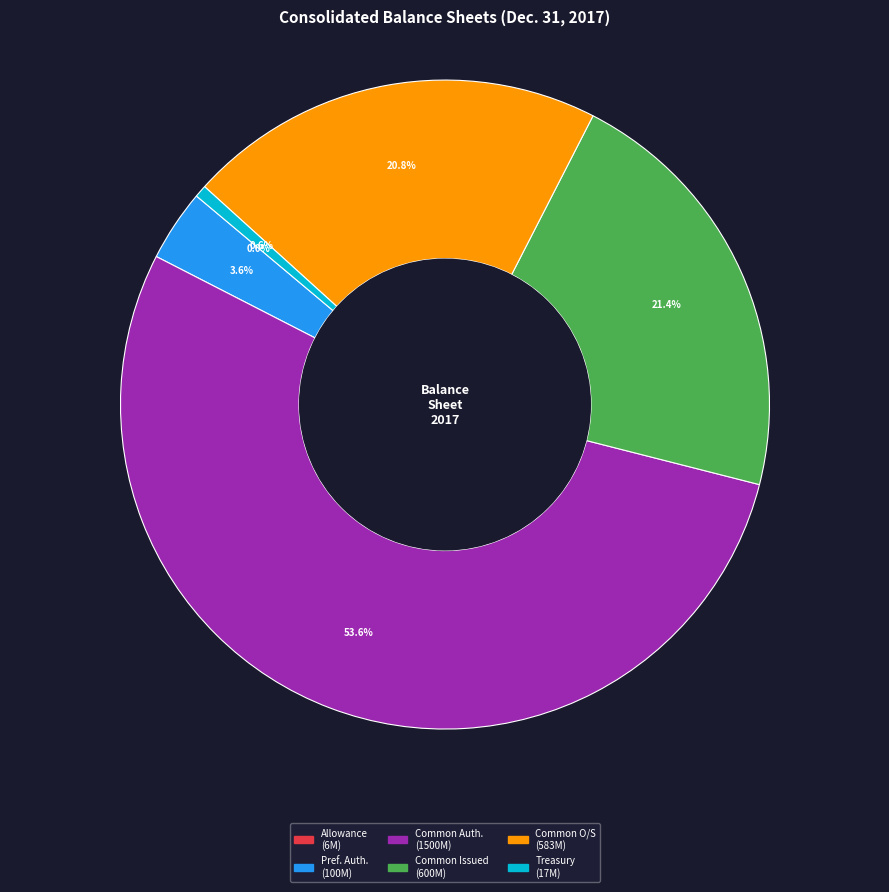

Which has a higher value, Treasury stock, shares or Common stock, shares outstanding?

Common stock, shares outstanding